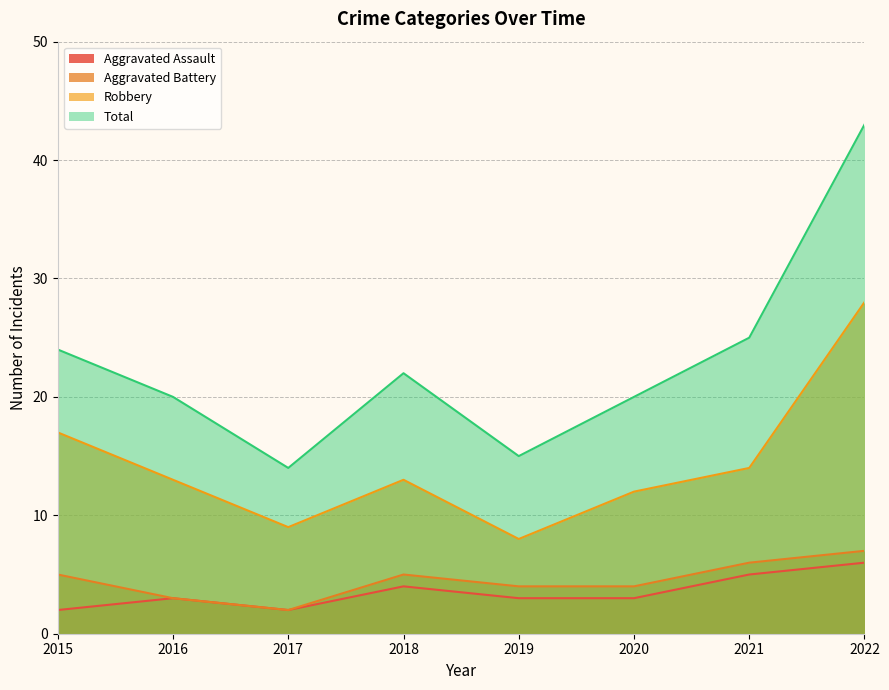

Which series has the widest spread of values?

Total